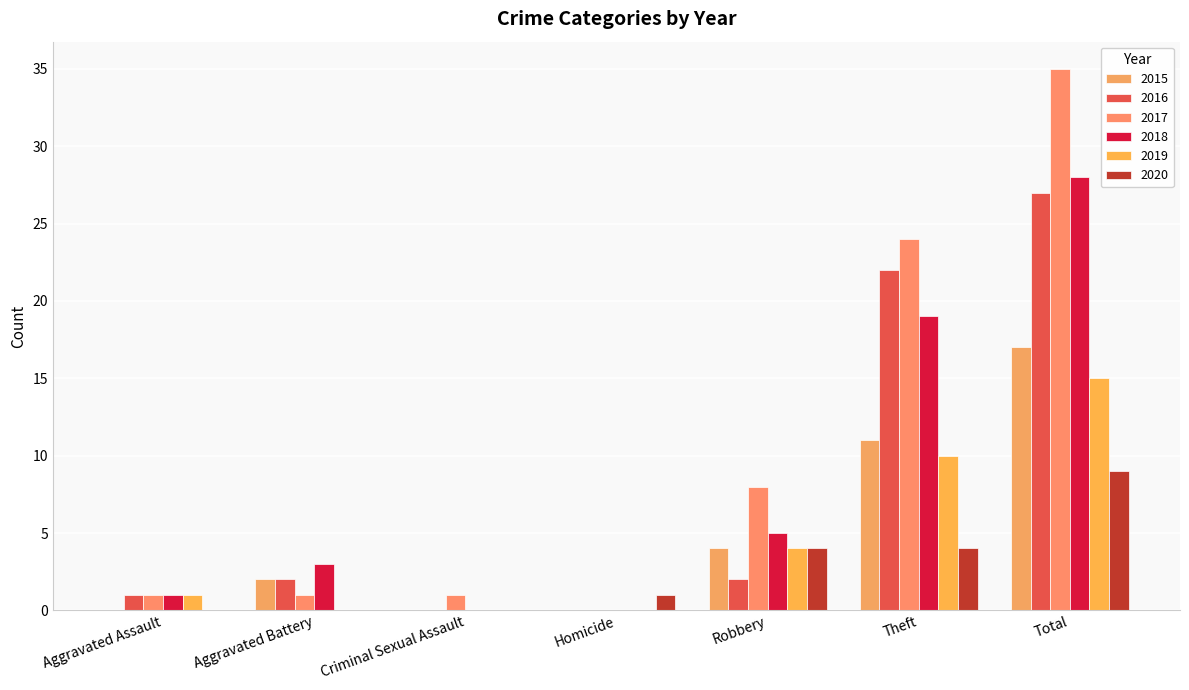

How many groups of bars are there?

7